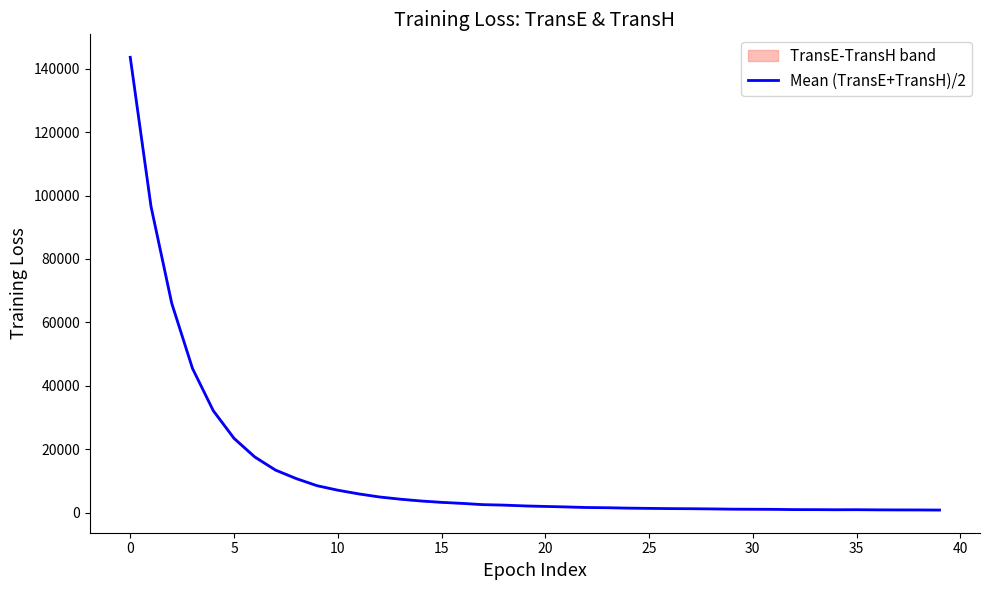

What is the smallest value displayed?

847.2